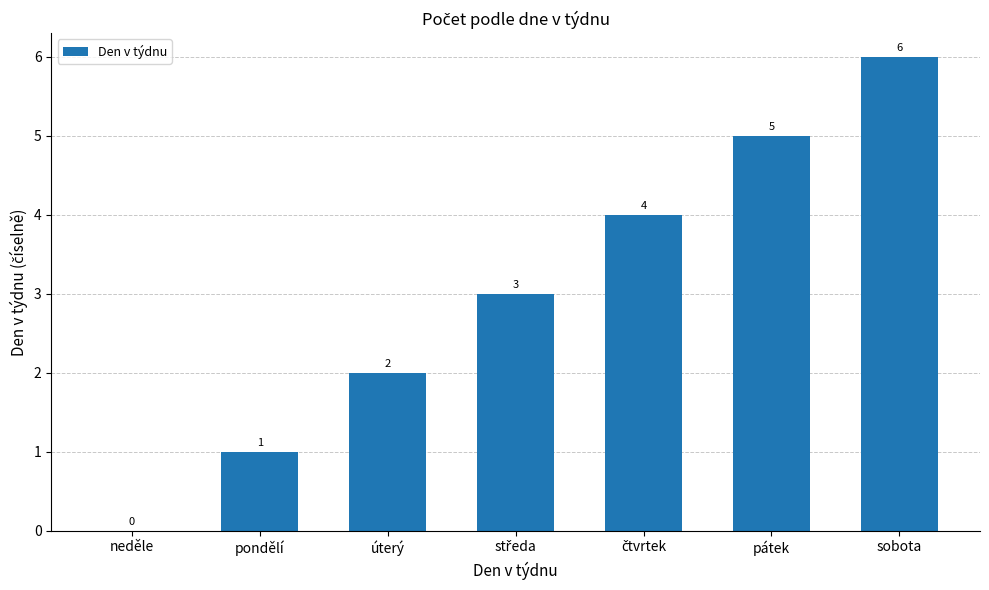

Which label corresponds to the largest value in the chart?

sobota